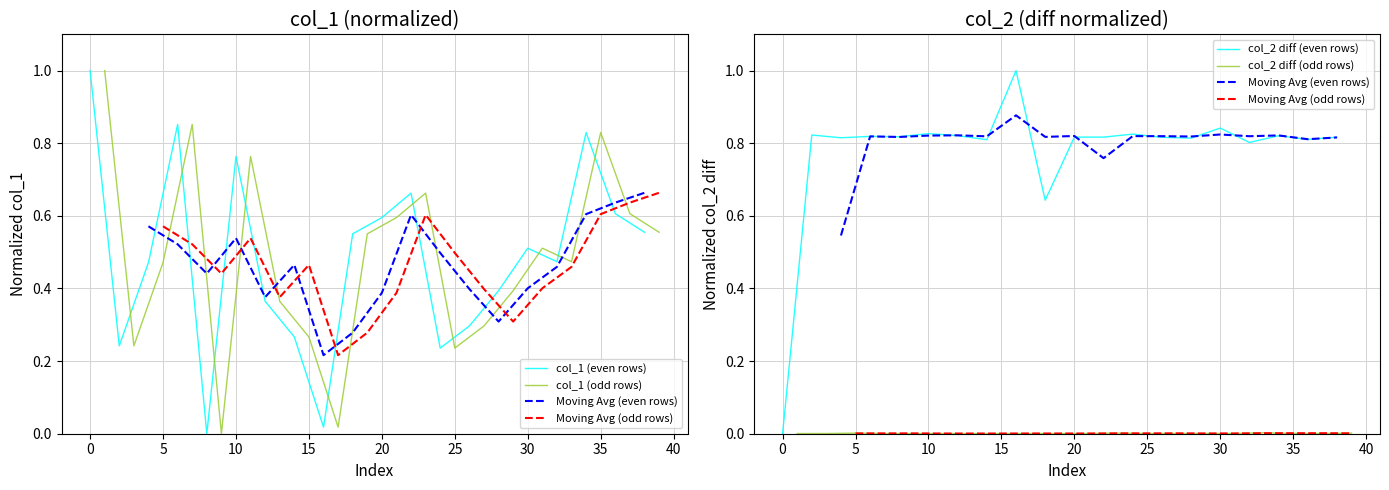

How many positive values does the col_1 (odd rows) series have?

19